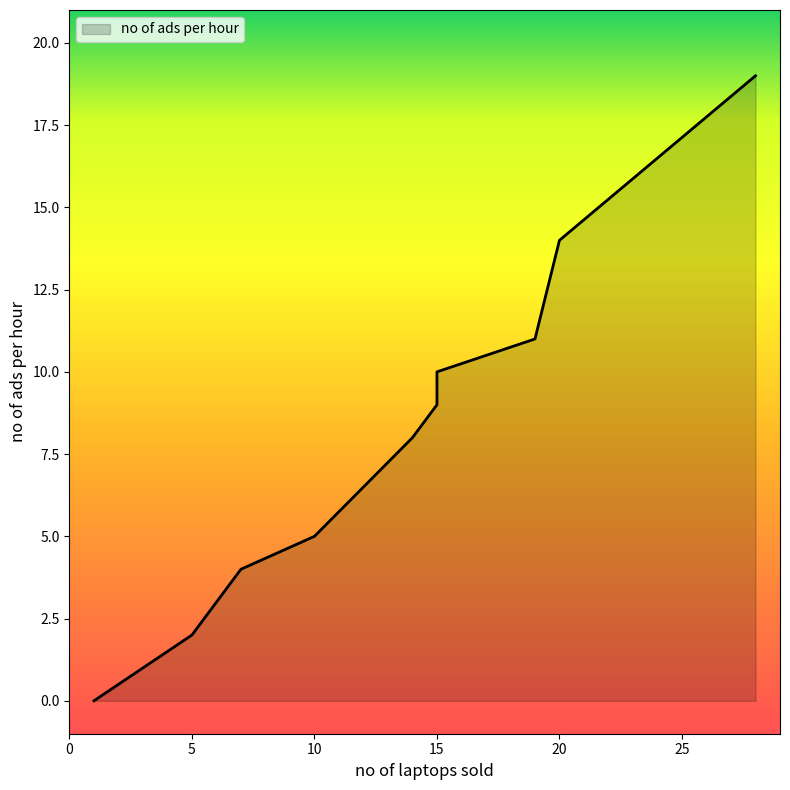

What is the greatest value displayed?

19